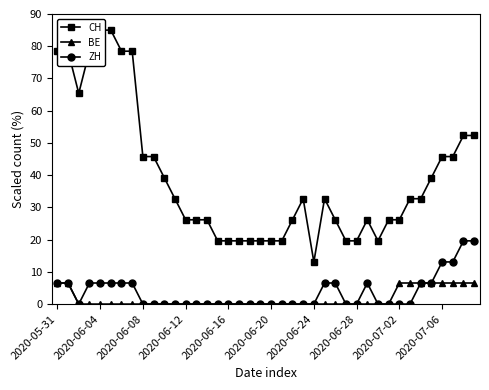

How many lines are shown in the chart?

3